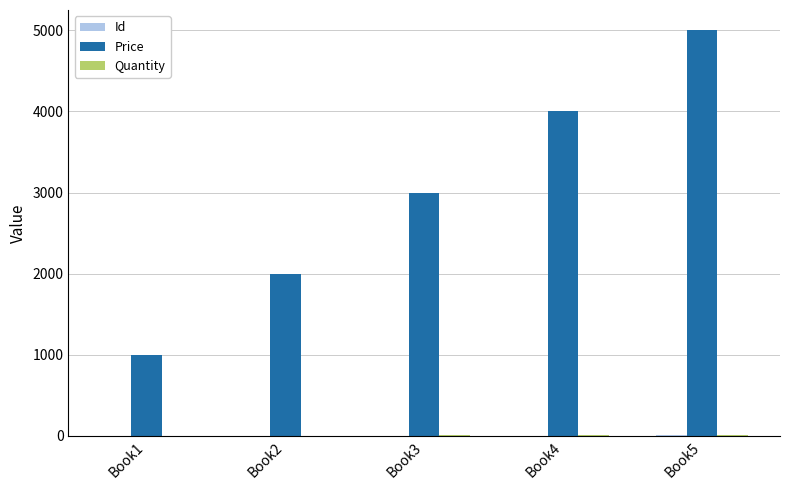

What is the sum of all Price values?

15000